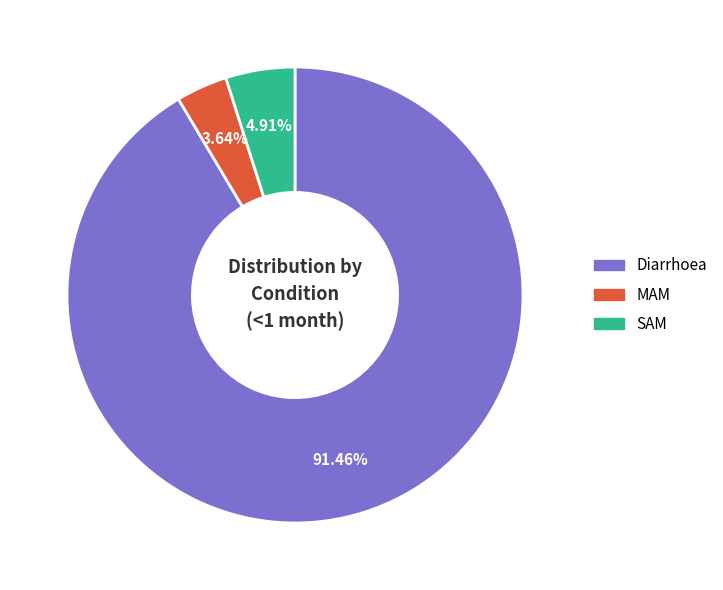

Which has a higher value, MAM or SAM?

SAM